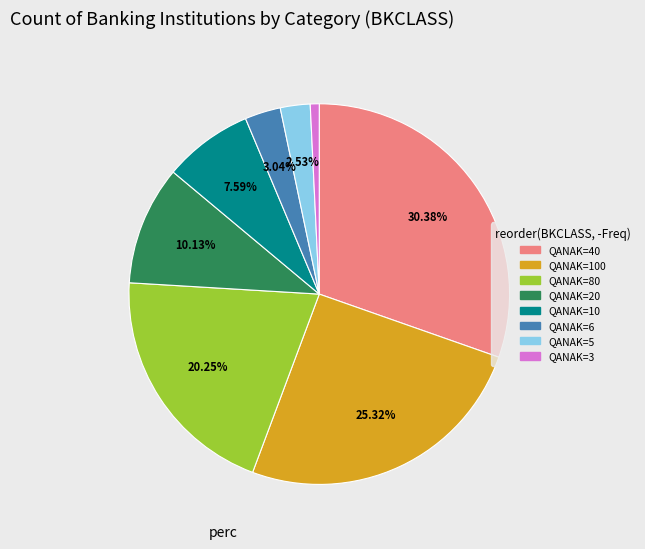

Is there a majority slice in this chart?

No